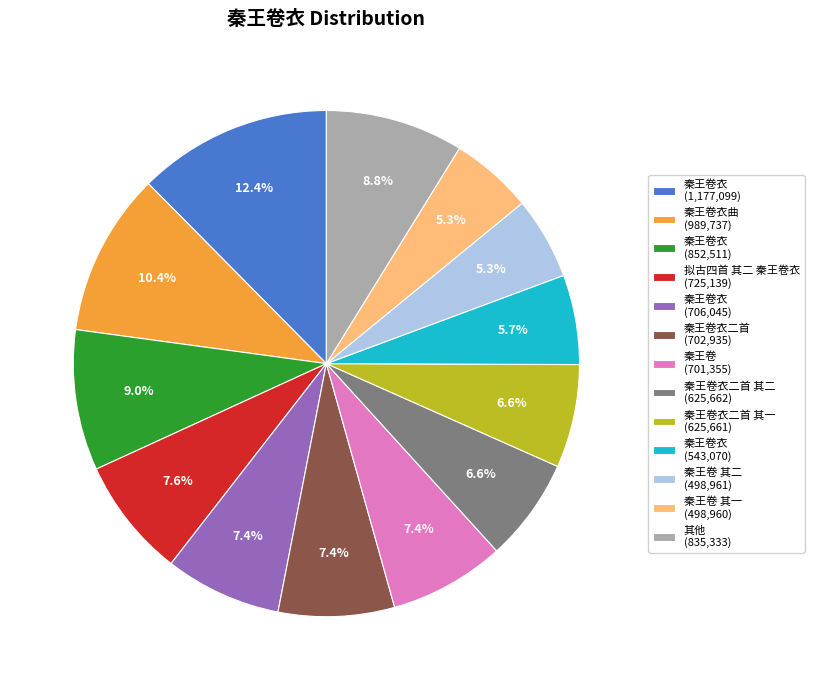

Which category has the biggest portion of the pie?

秦王卷衣 (1,177,099)